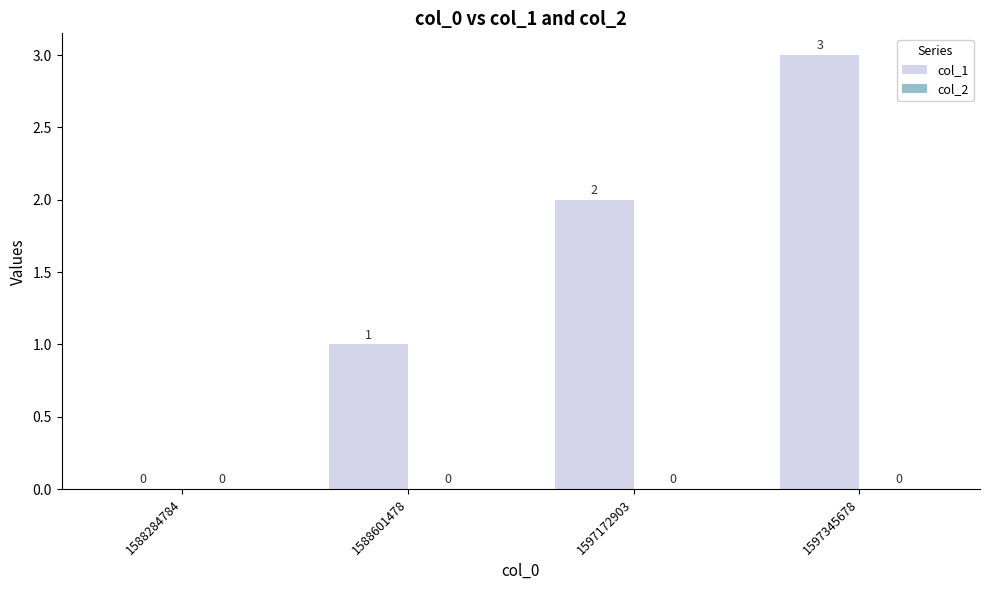

Which label corresponds to the largest value in the chart?

1597345678